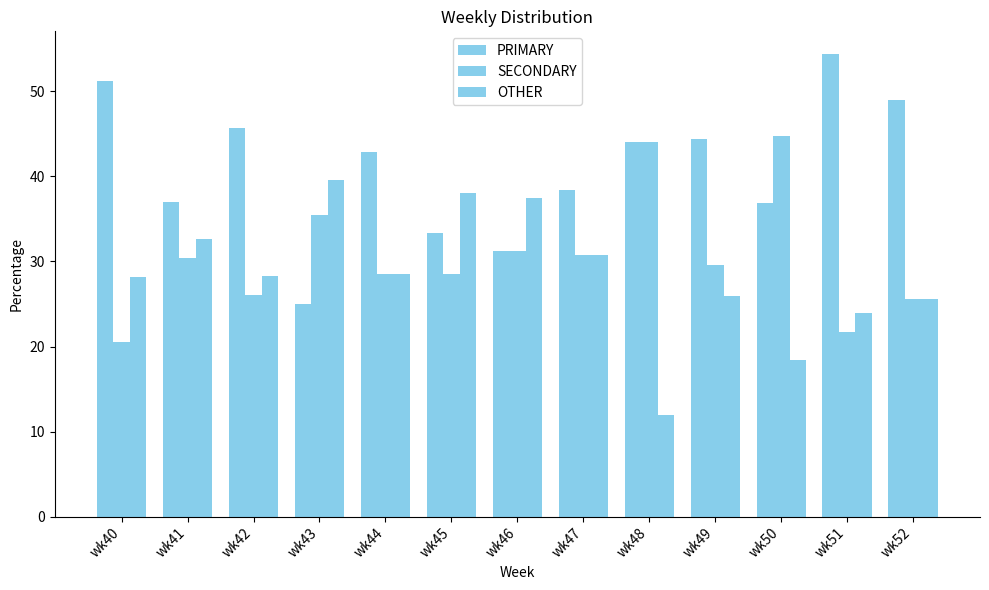

How many data points does each series have?

13